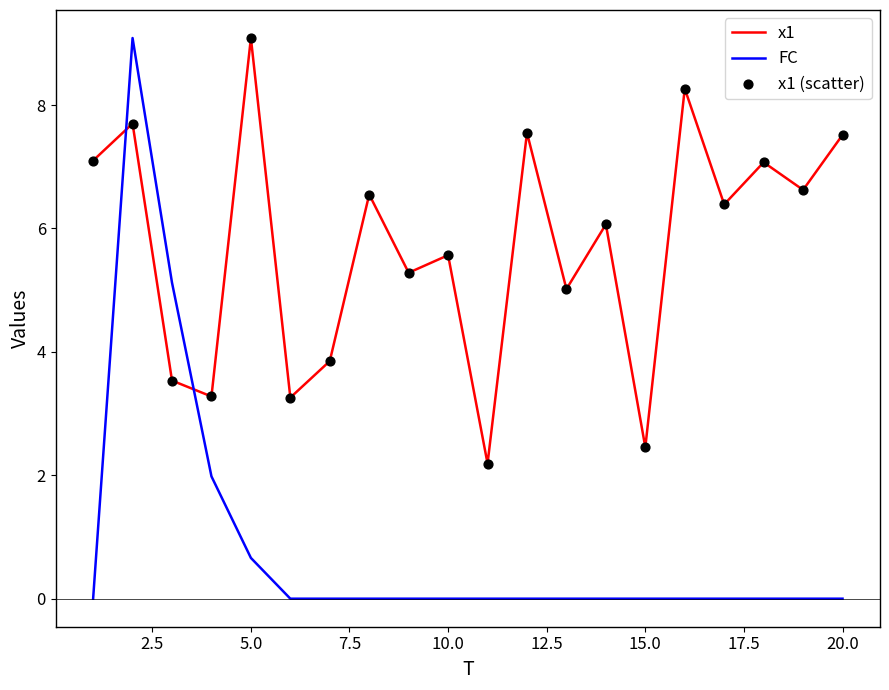

Which series has the largest total across all categories?

x1